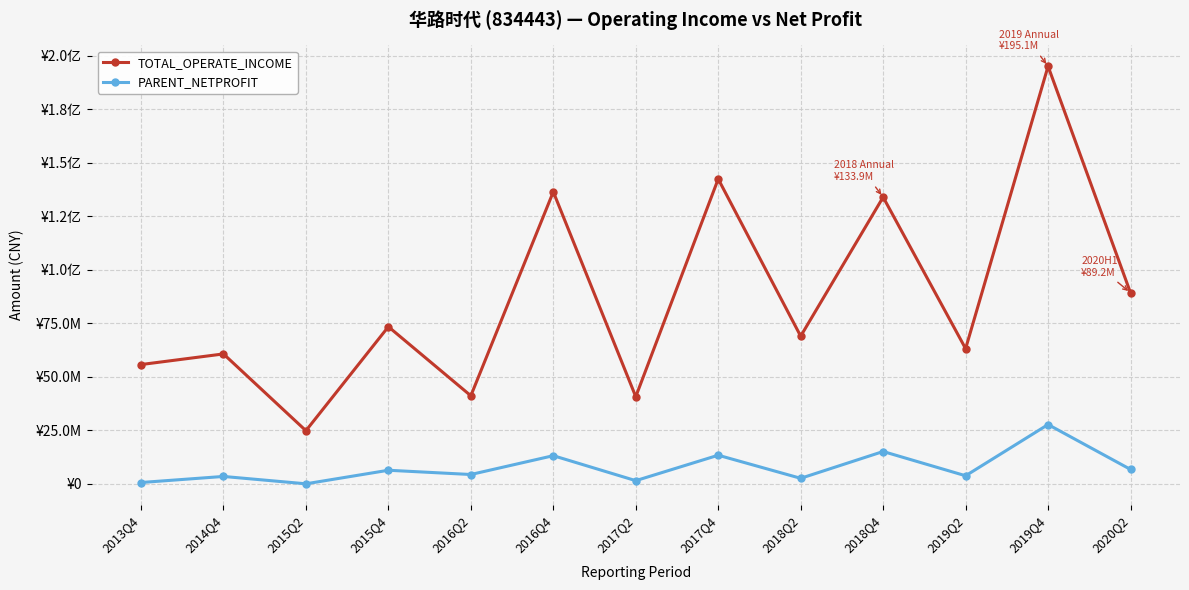

What are all the series names shown in the legend?

TOTAL_OPERATE_INCOME, PARENT_NETPROFIT